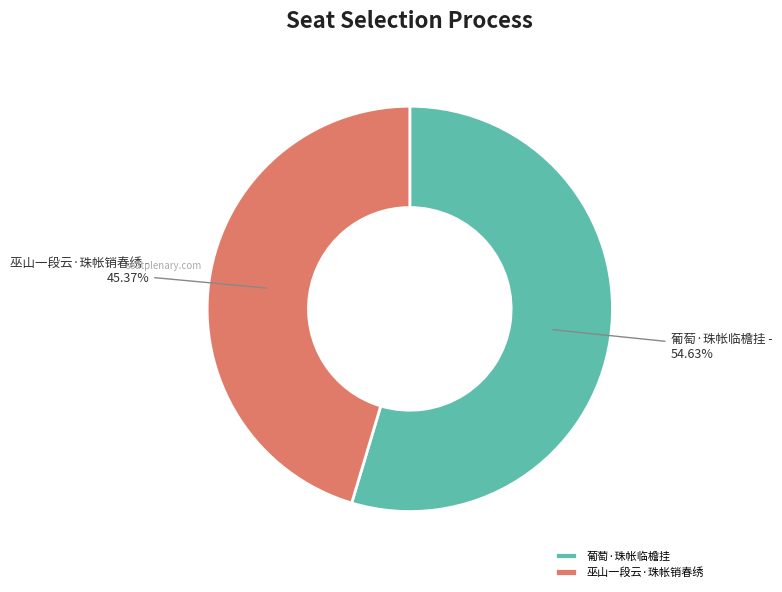

What portion of the pie excludes 巫山一段云·珠帐销春绣?

54.6%